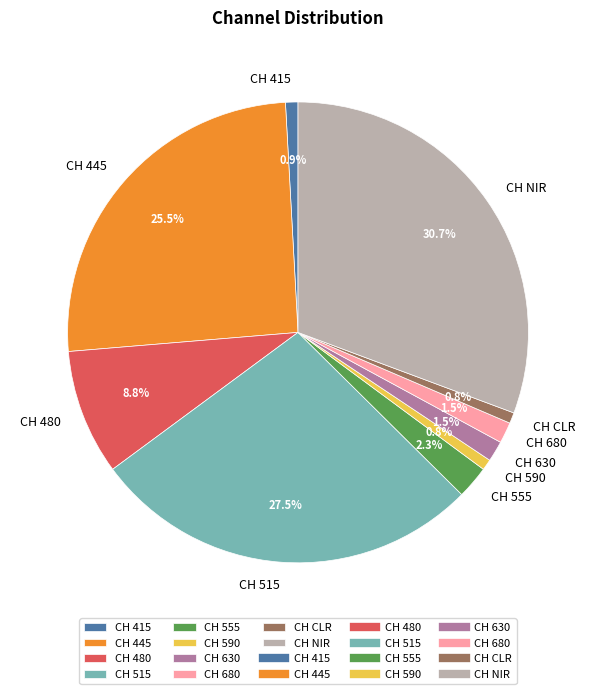

Do CH 590 and CH CLR together represent more than half of the pie?

No